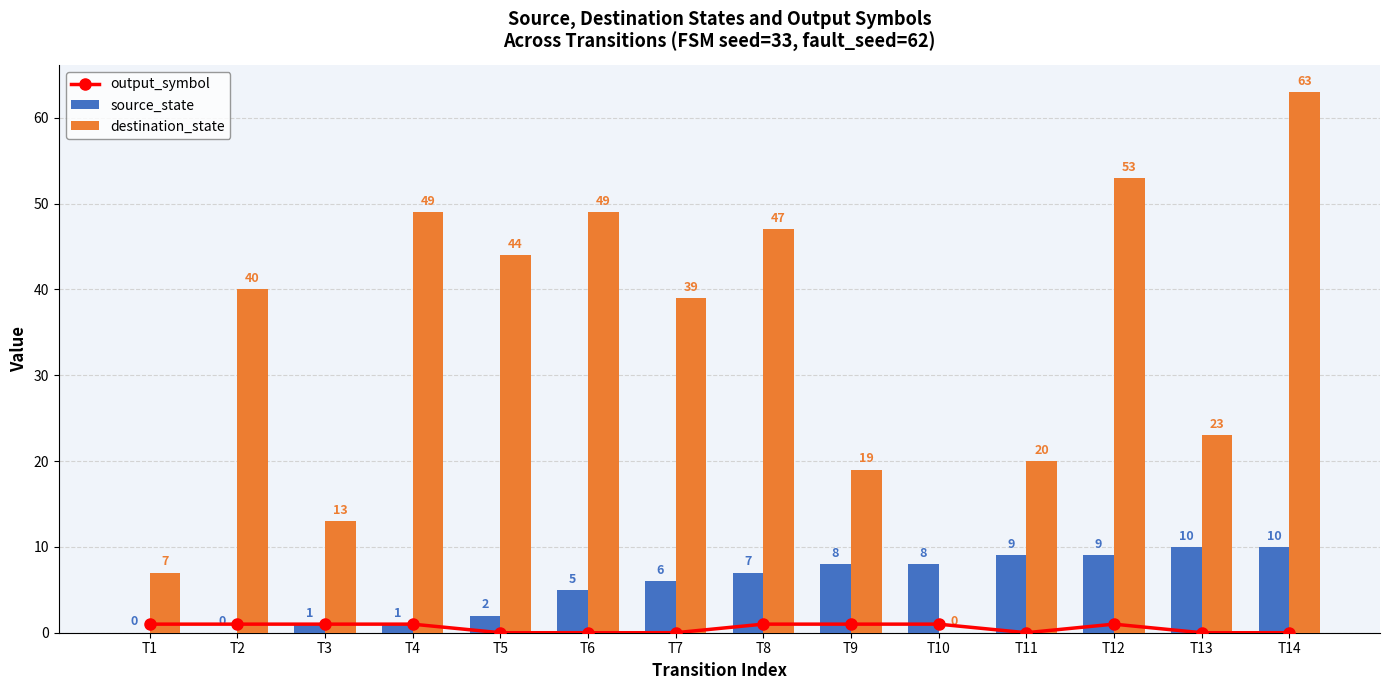

How many groups of bars are there?

14